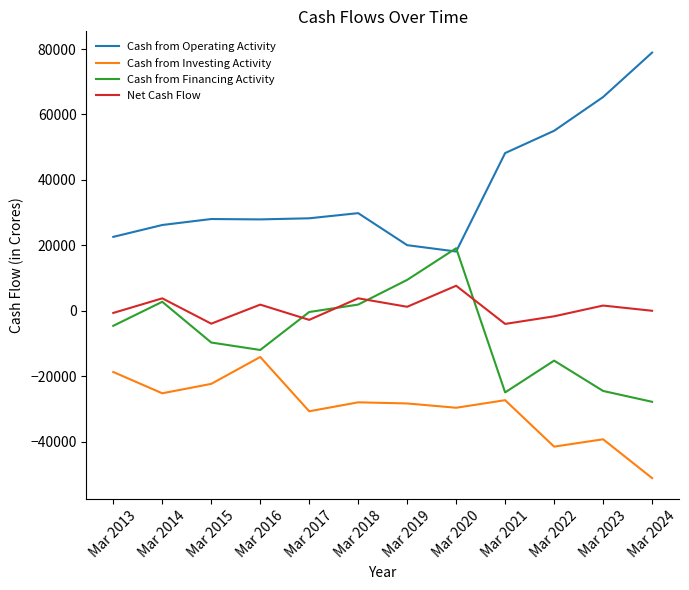

True or false: Net Cash Flow and Cash from Operating Activity cross at least once.

False